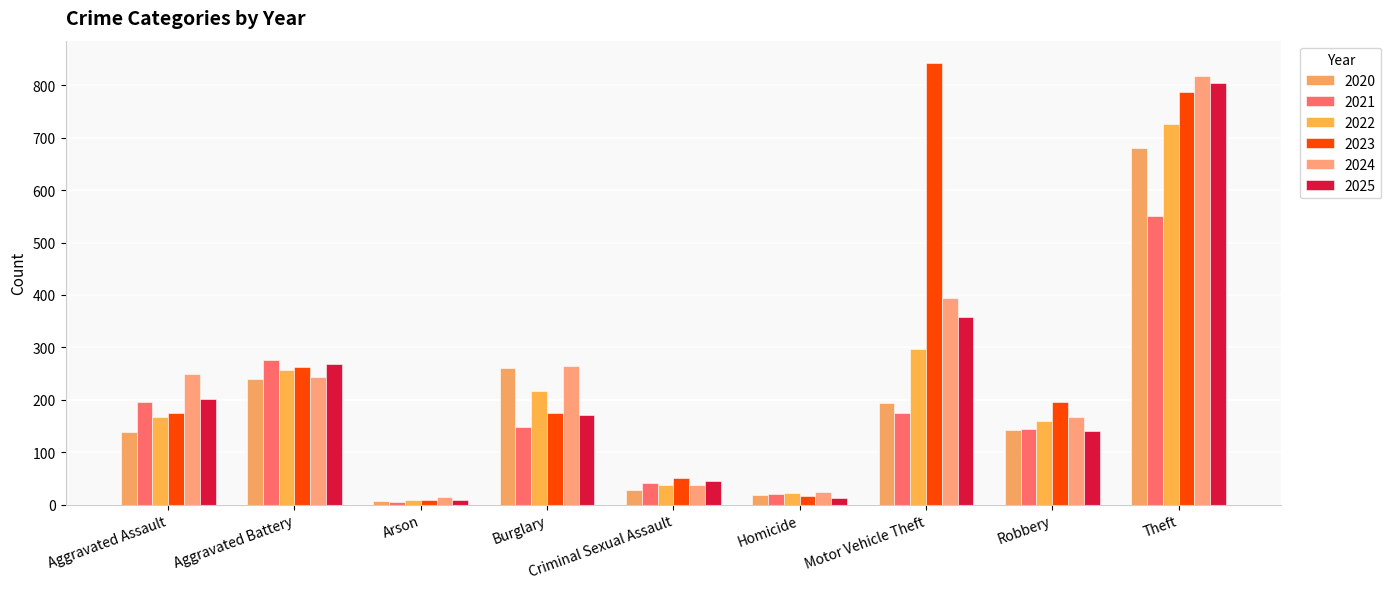

At which category is the sum across all series the highest?

Theft